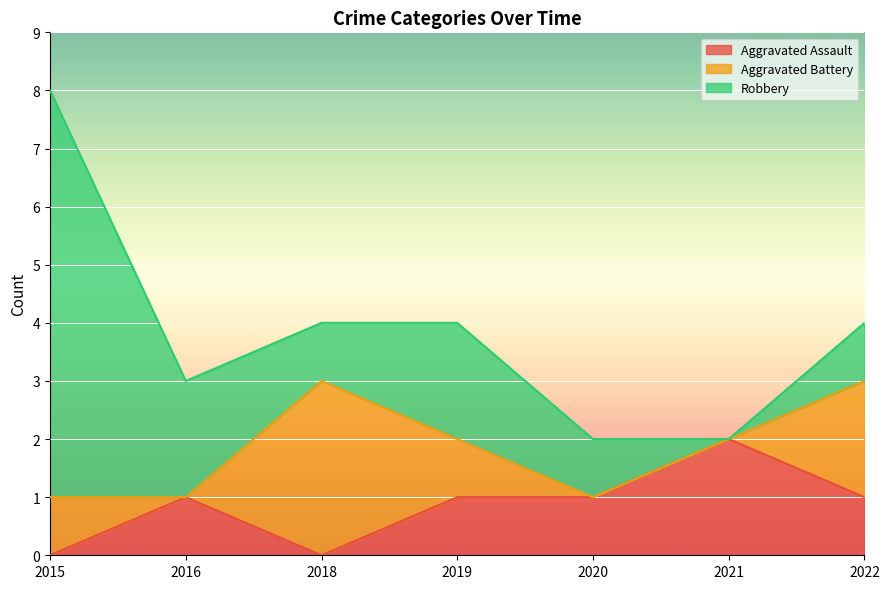

Which category has the highest value in the Robbery series?

2015